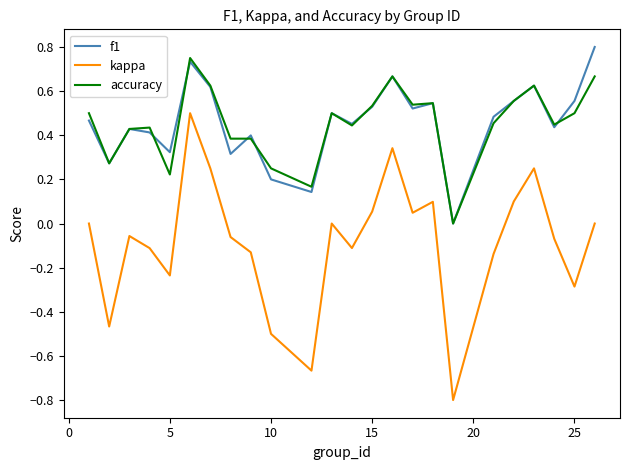

True or false: kappa and accuracy intersect in this chart.

False